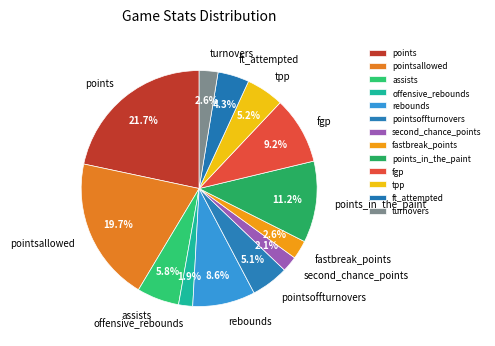

Is it true that tpp is 5% of the pie?

True